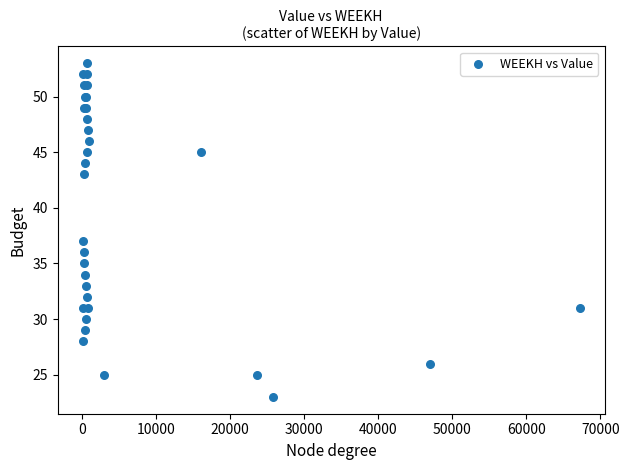

What Y value in the scatter plot is closest to 38?

37